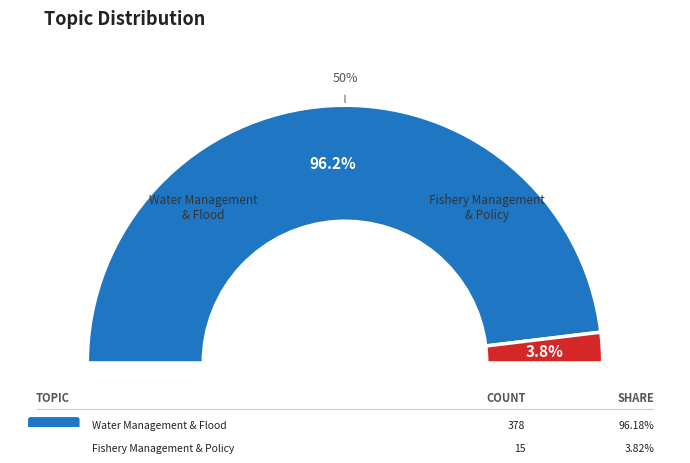

To the nearest percent, what percentage of the pie is 0_water_management_model_flood?

96%